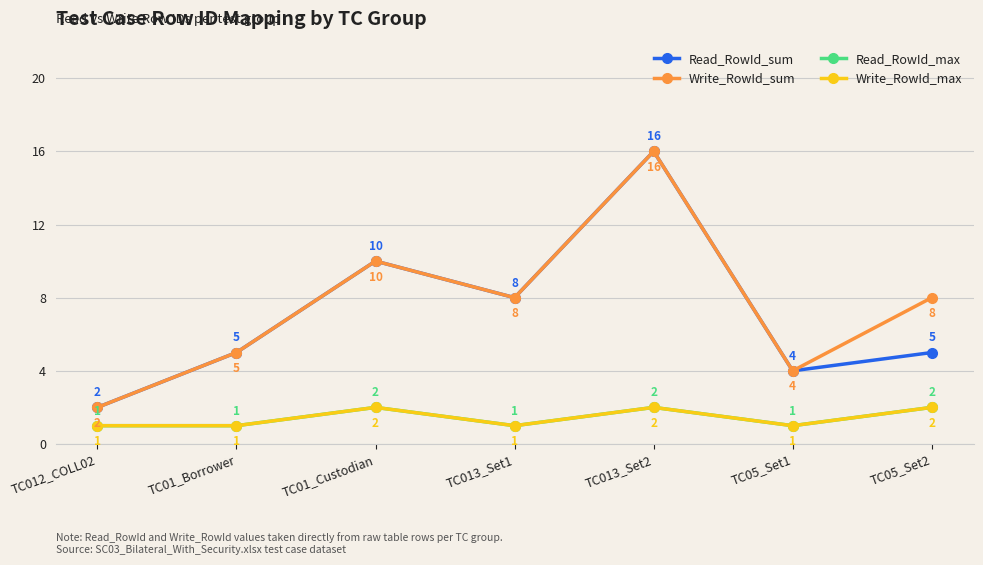

True or false: Write_RowId_sum and Read_RowId_sum intersect in this chart.

False